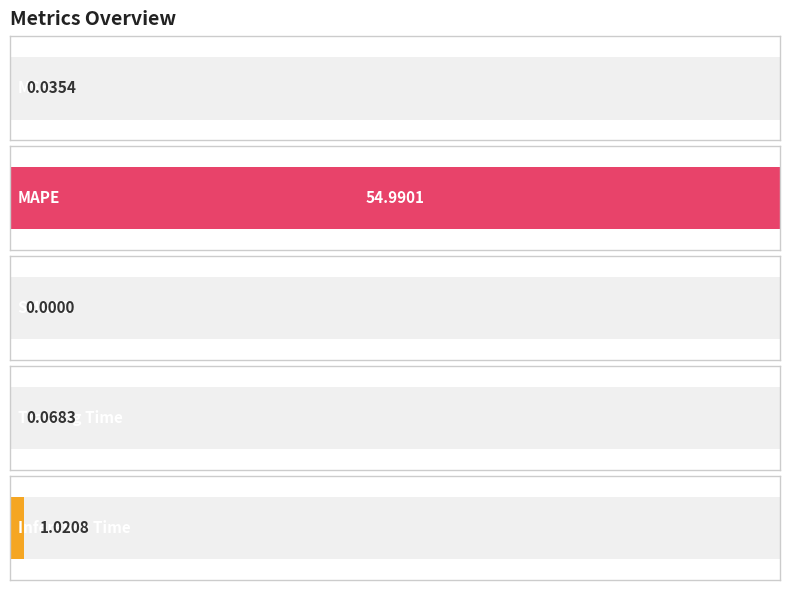

What is the sum of all values?

56.1